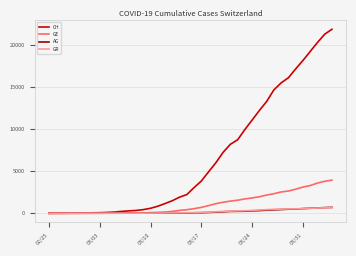

What is the average value of the CH series?

6552